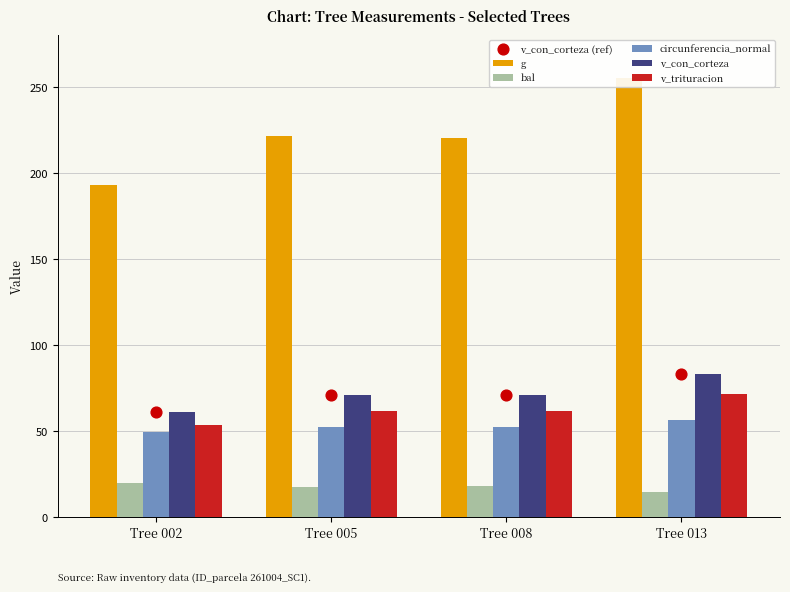

What is the total value across all series at Tree 008?

494.8